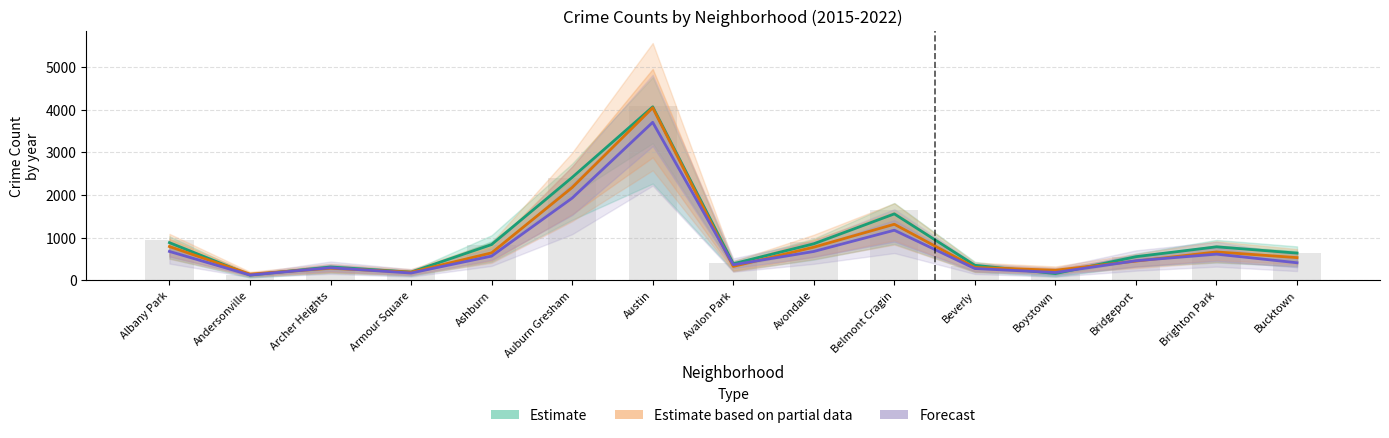

What is the label of the 8th bar from the right?

Avalon Park